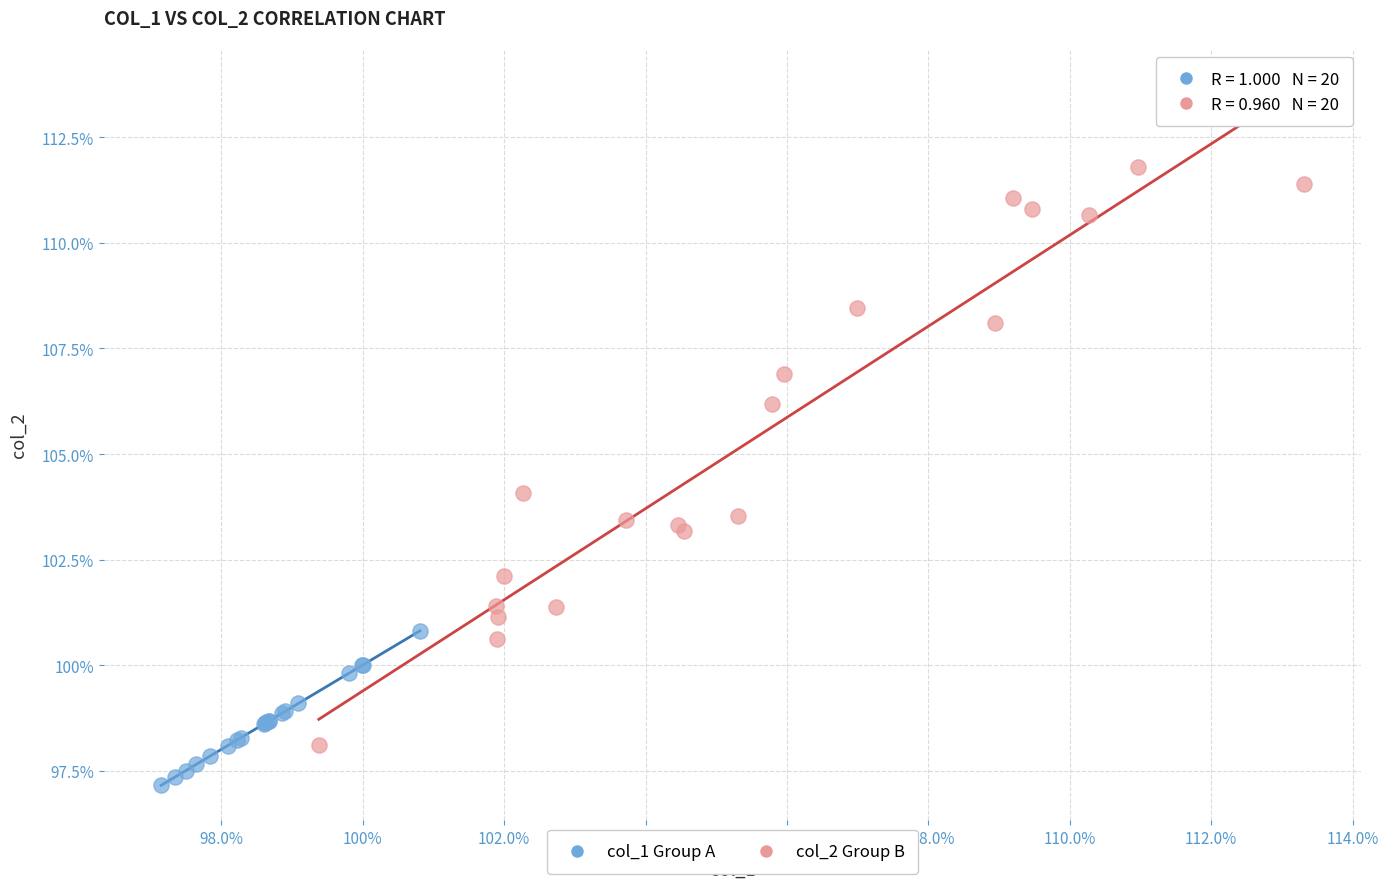

What are all the series names shown in the legend?

col_1 Group A, col_2 Group B